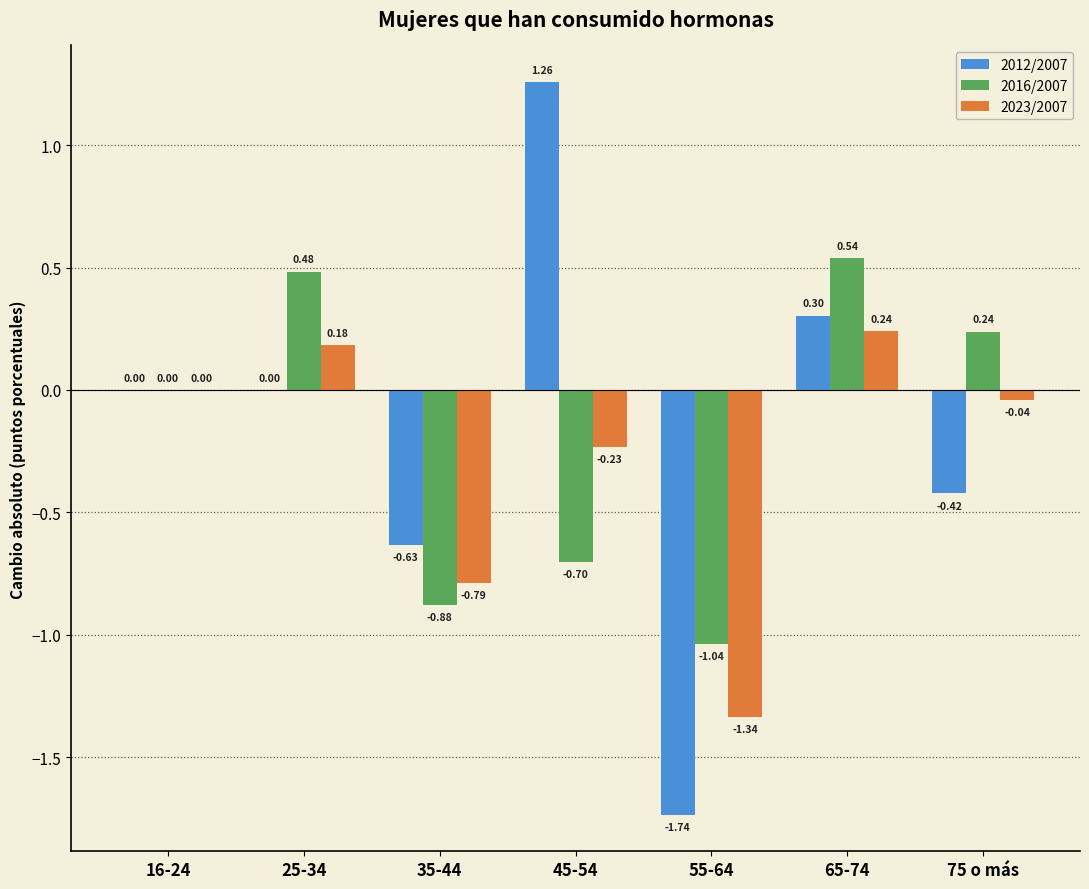

Which series has the largest range (max minus min)?

2012/2007